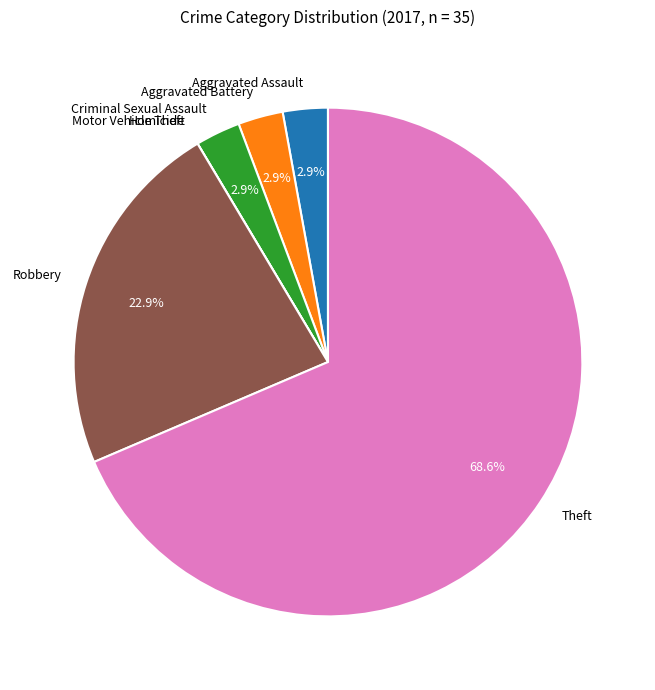

Which slice is the largest?

Theft